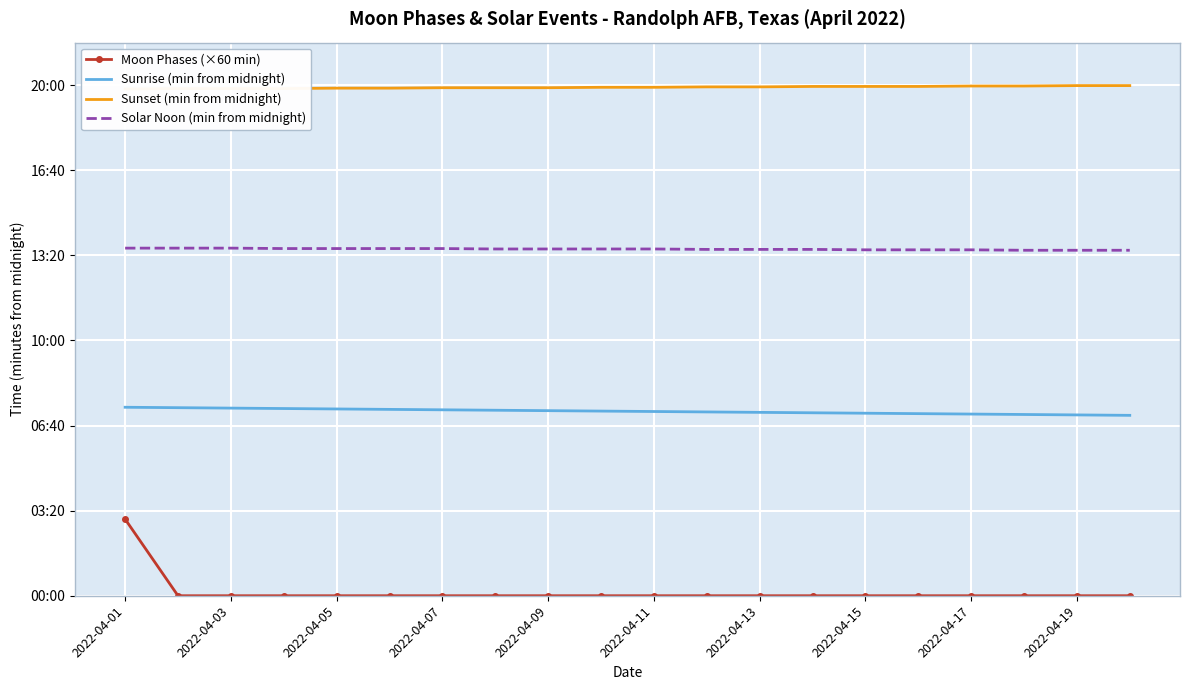

What is the difference between the maximum and minimum values in the Sunrise (min from midnight) series?

19